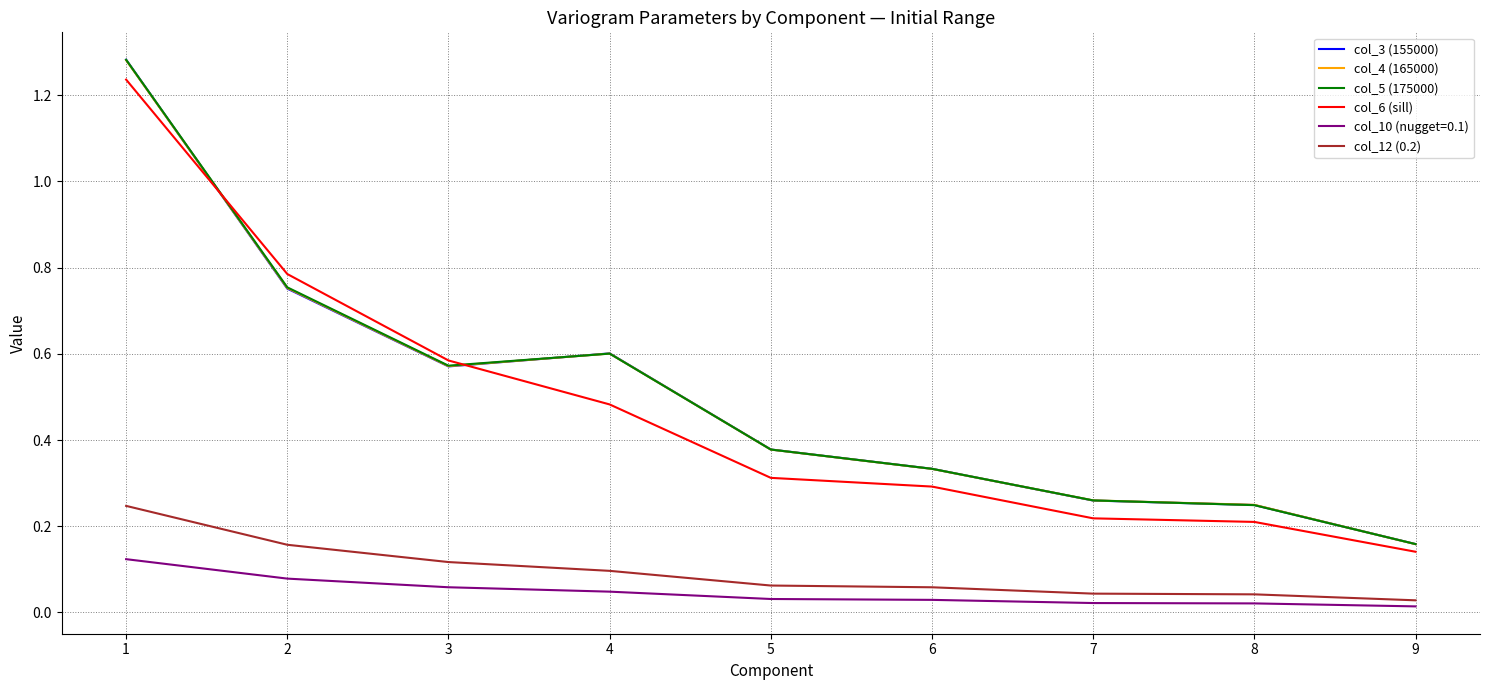

Which series has the largest range (max minus min)?

col_3 (155000)